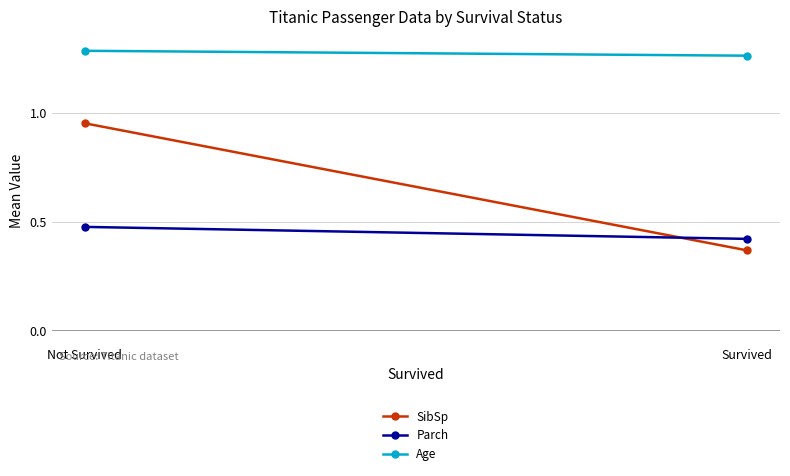

What is the smallest value displayed?

0.4